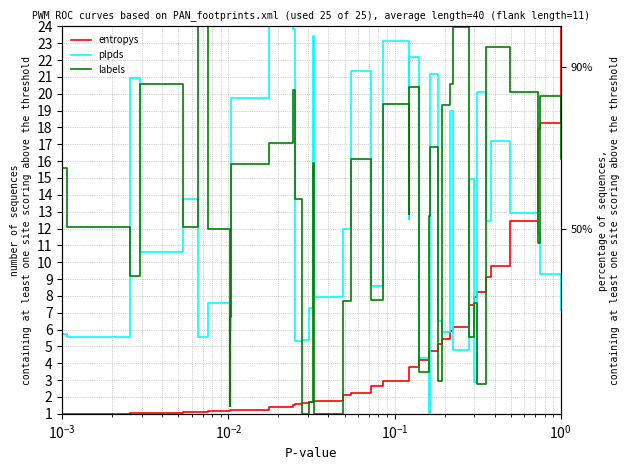

Which has a higher value, $\mathdefault{10^{-4}}$ or 39?

39